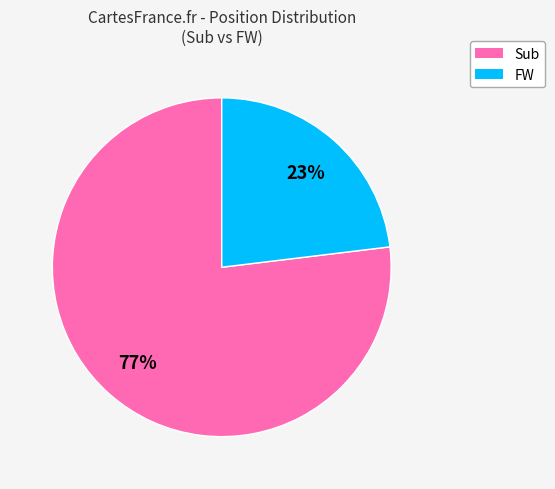

What is the largest slice in the pie chart?

Sub